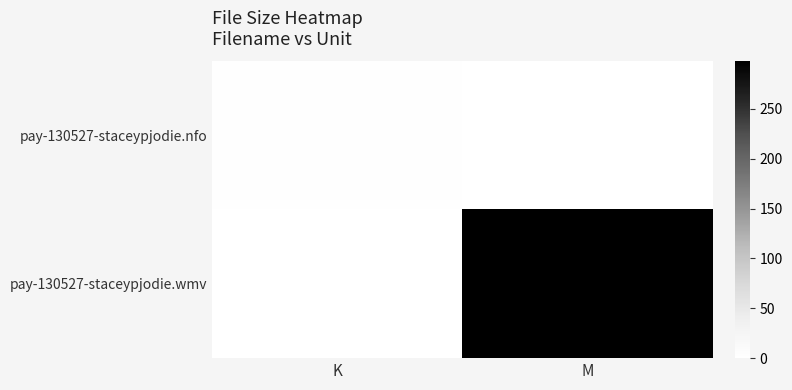

Which series has the widest spread of values?

pay-130527-staceypjodie.wmv